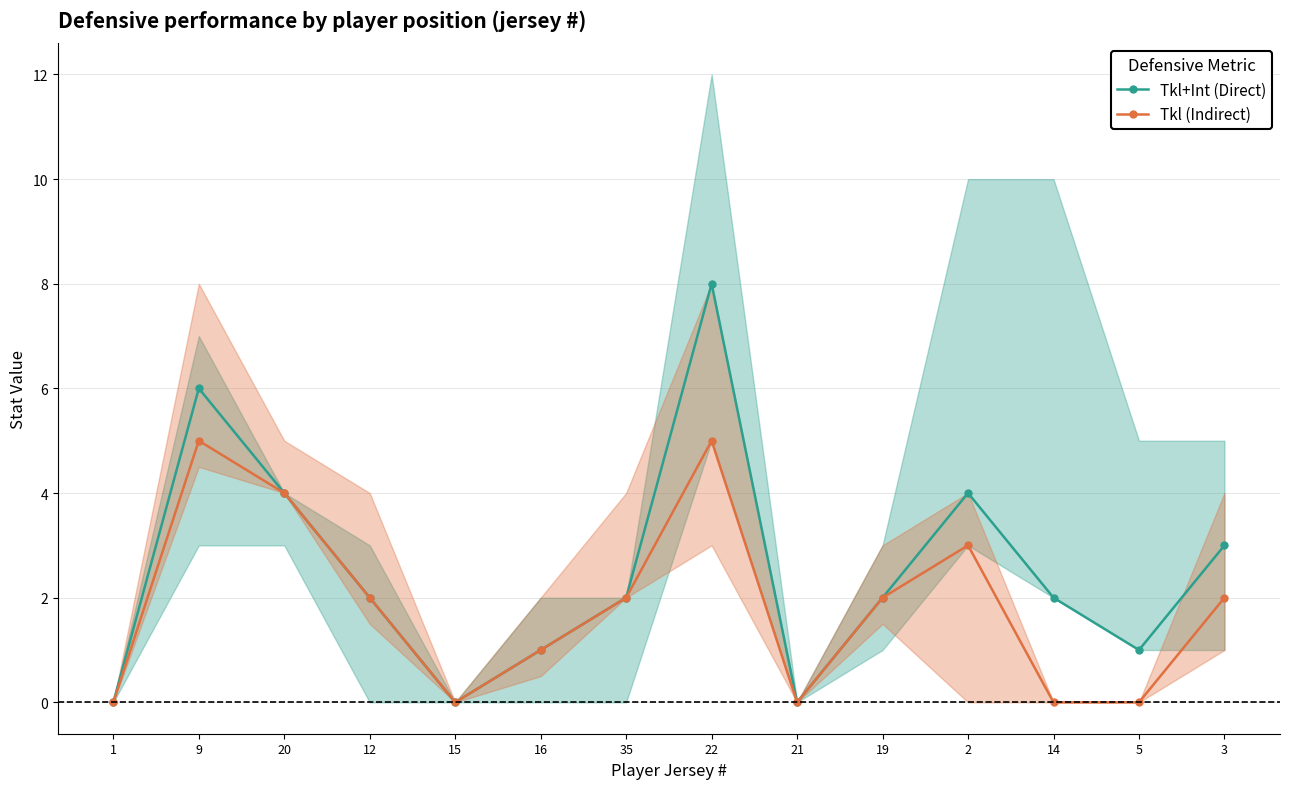

Count the Tkl (Indirect) values in the range 0 to 3.

11